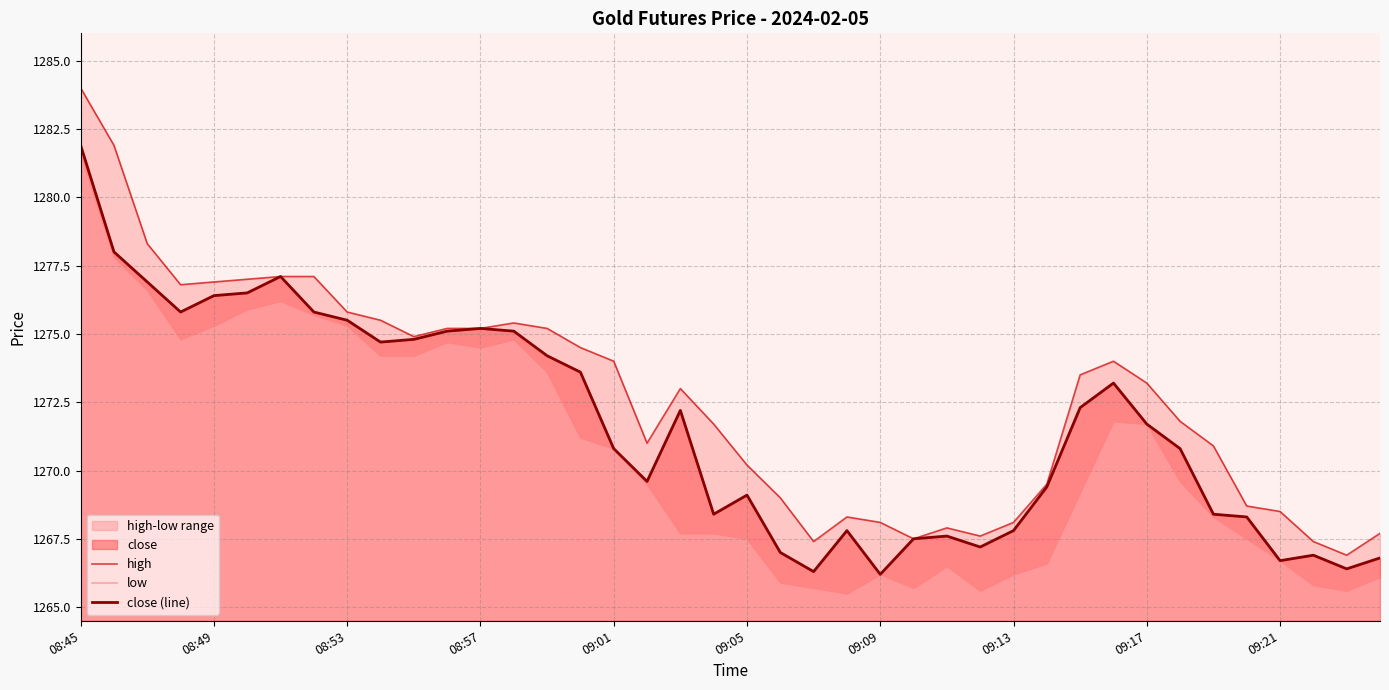

True or false: high and close (line) cross at least once.

False